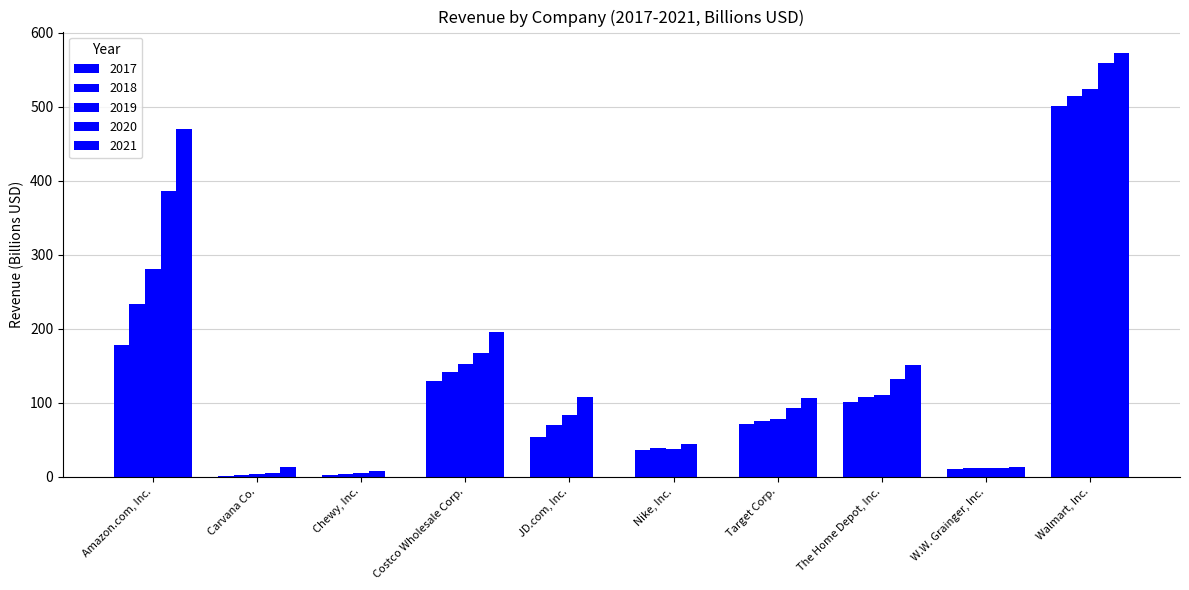

How many data points does each series have?

10